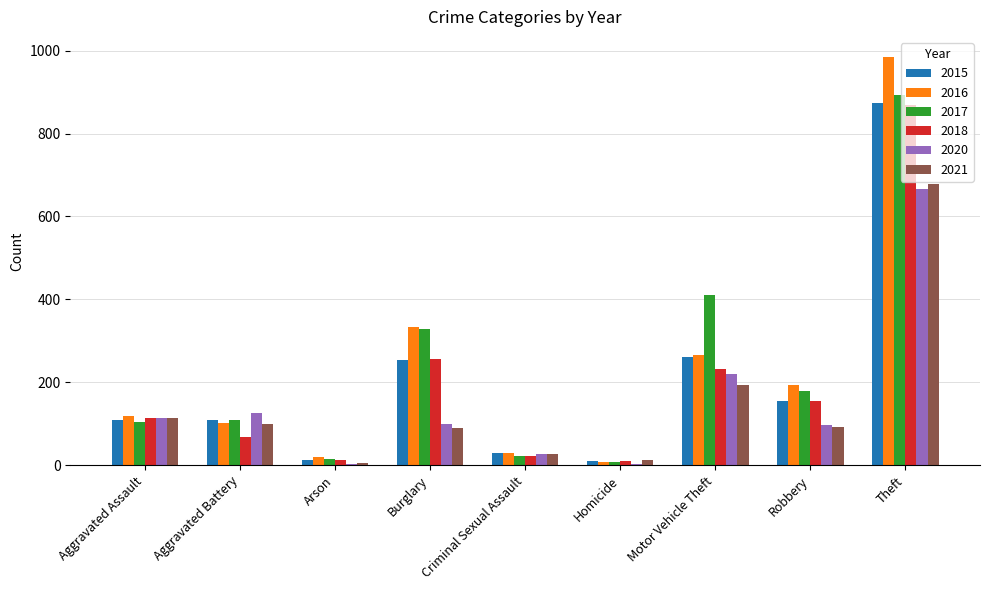

What value does the 2017 series have at Aggravated Assault?

105